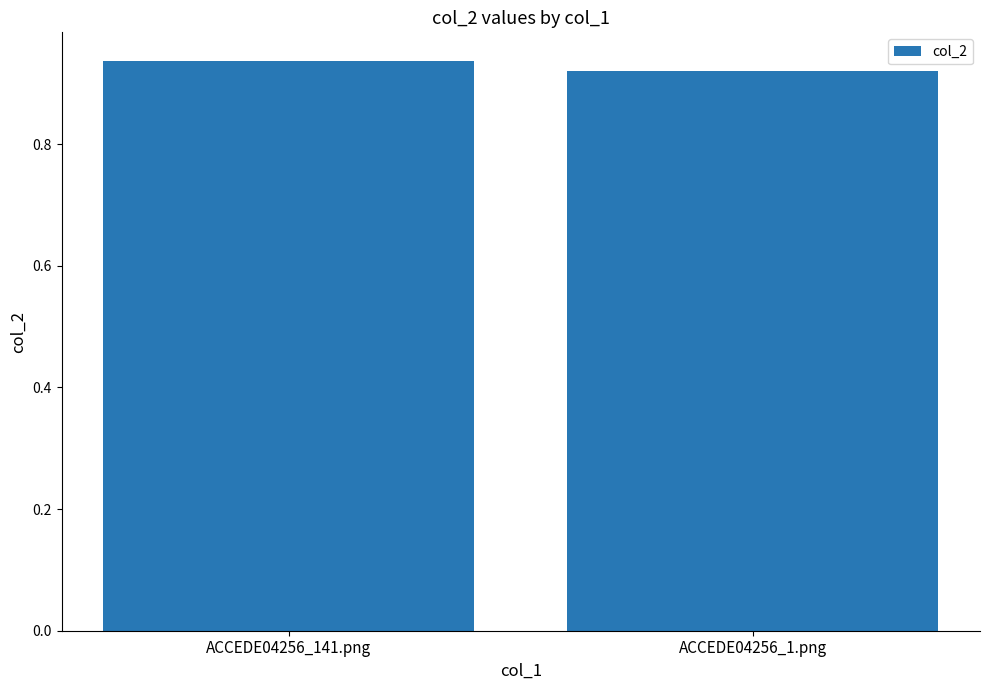

How many data points does each series have?

2